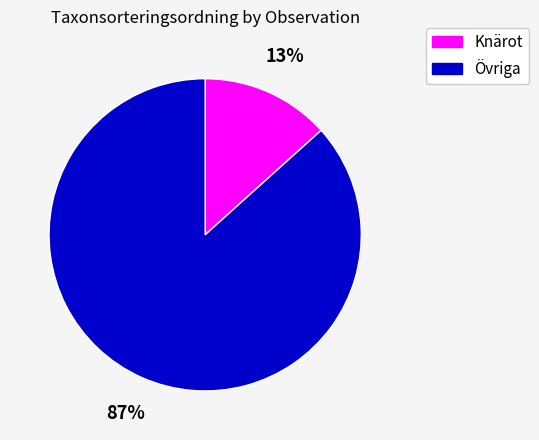

The Övriga slice represents 87% of the pie. True or false?

True